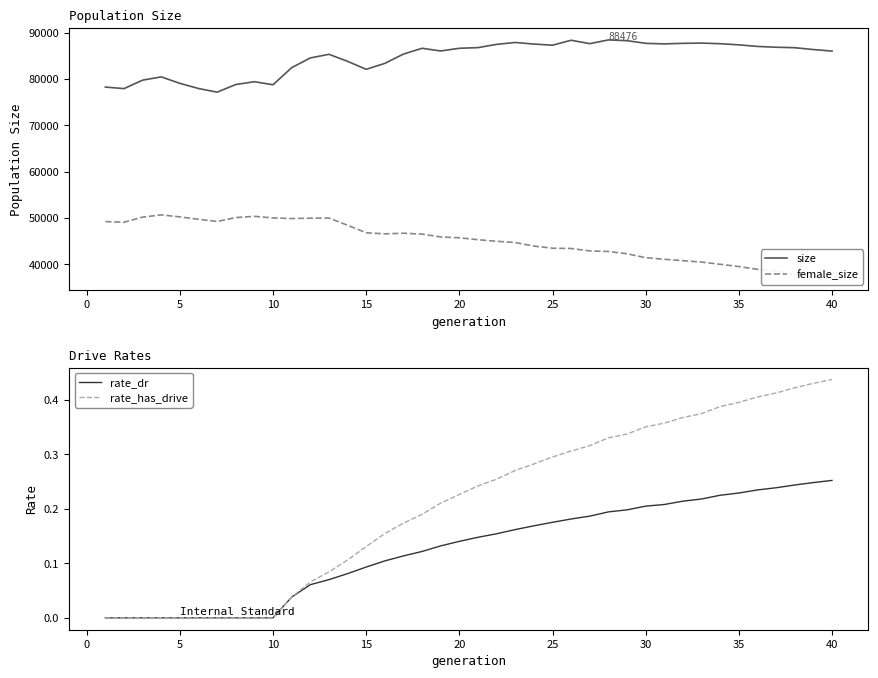

The value of size at 15 is 82127. True or false?

True